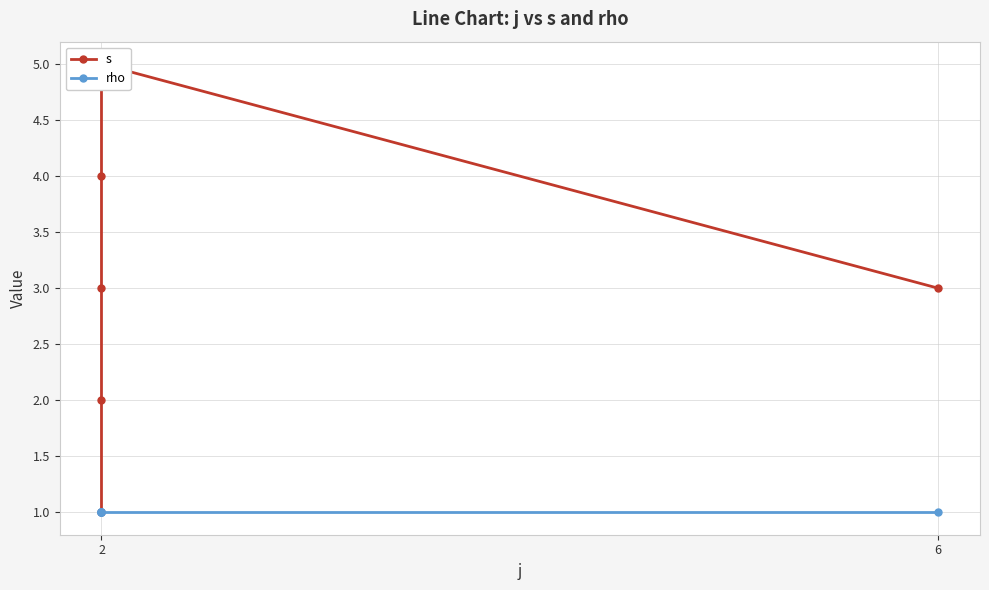

How many categories are shown in the chart?

6